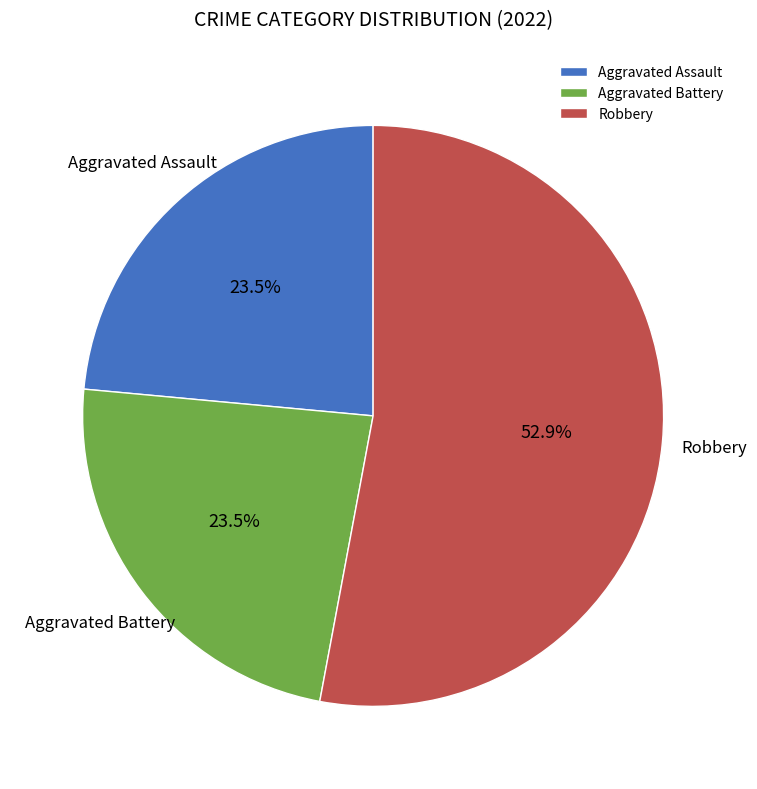

Is the sum of Aggravated Battery and Aggravated Assault greater than half?

No